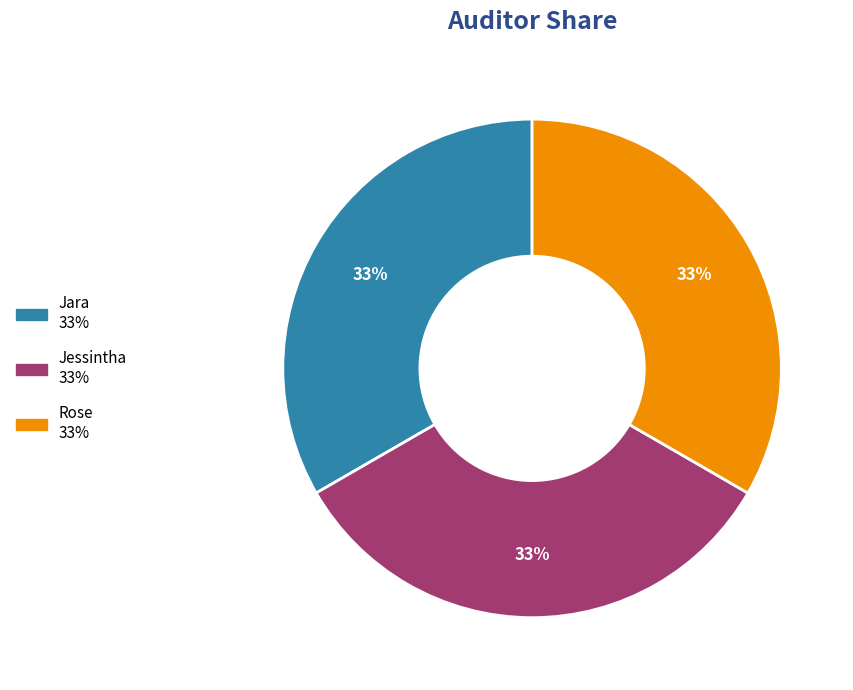

The Jara slice represents 33% of the pie. True or false?

True